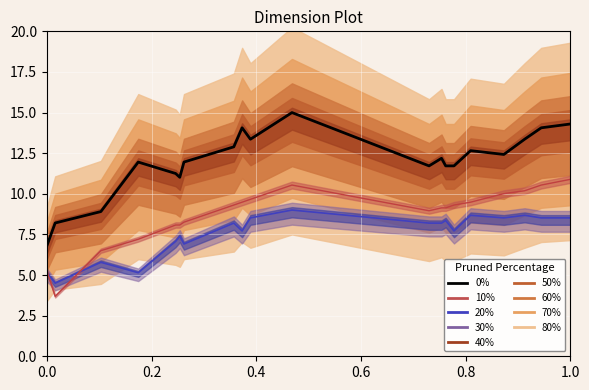

What position from the left is 0.2?

2